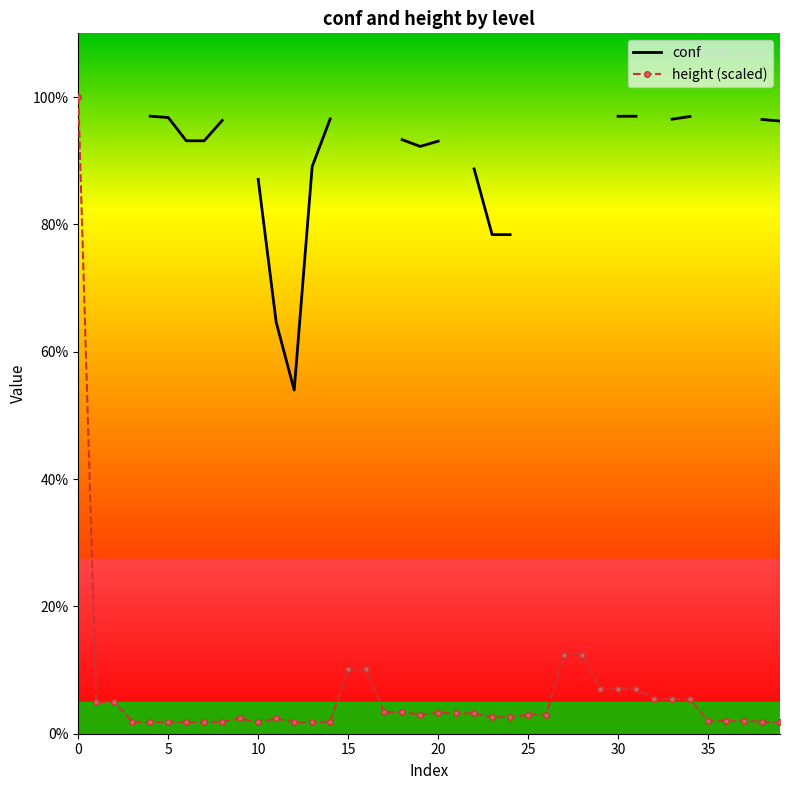

True or false: height (scaled) has more than 1 points higher than both neighbors.

True